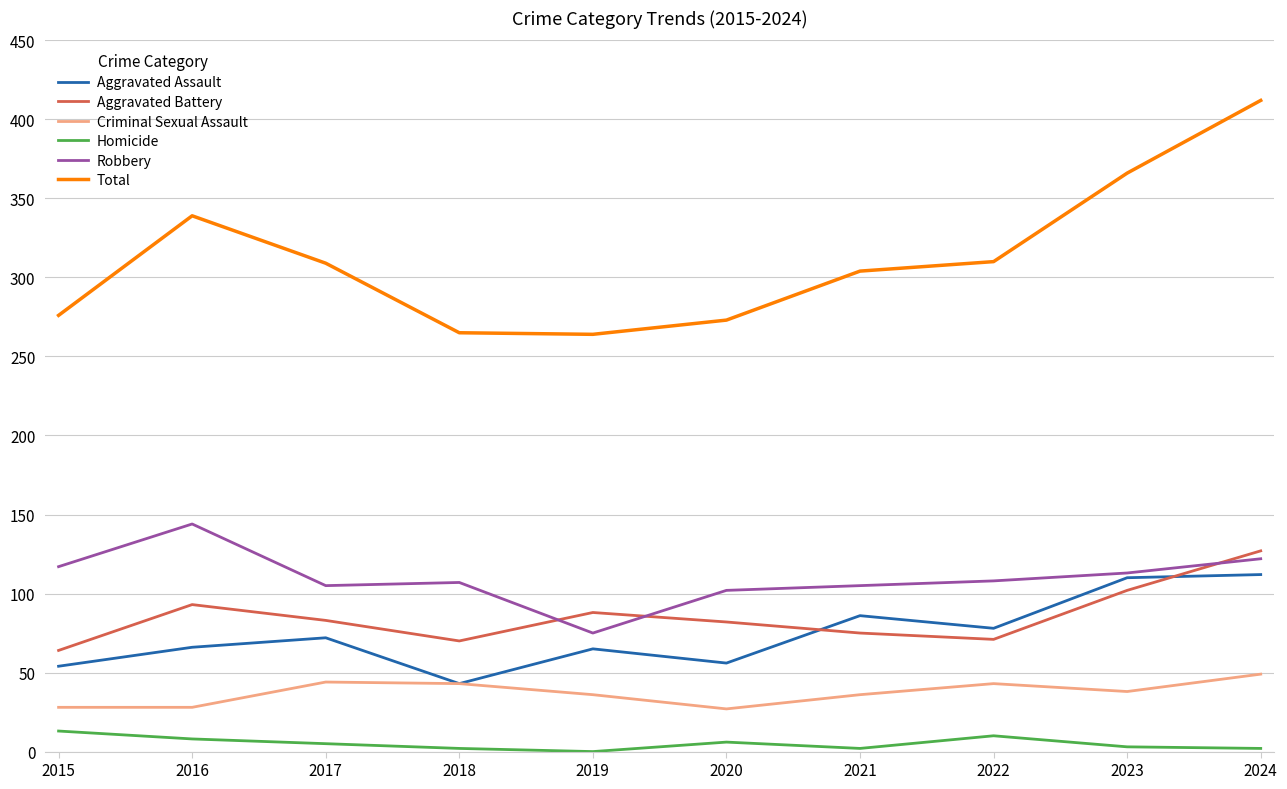

How many interior local valleys does the Aggravated Assault series have?

3